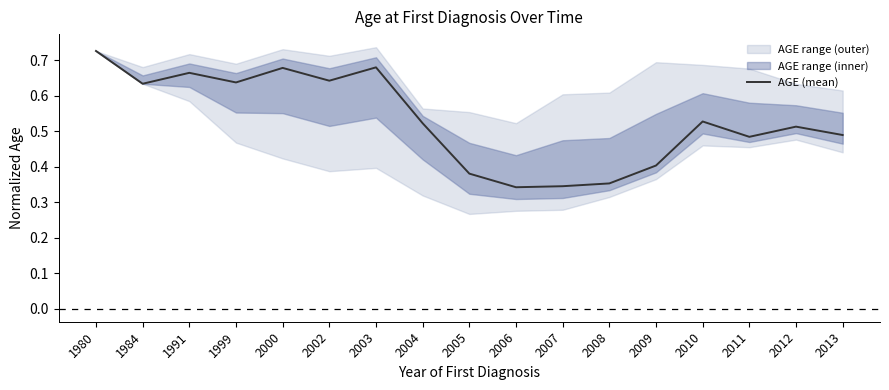

The value at 1991 is 0.3. True or false?

False